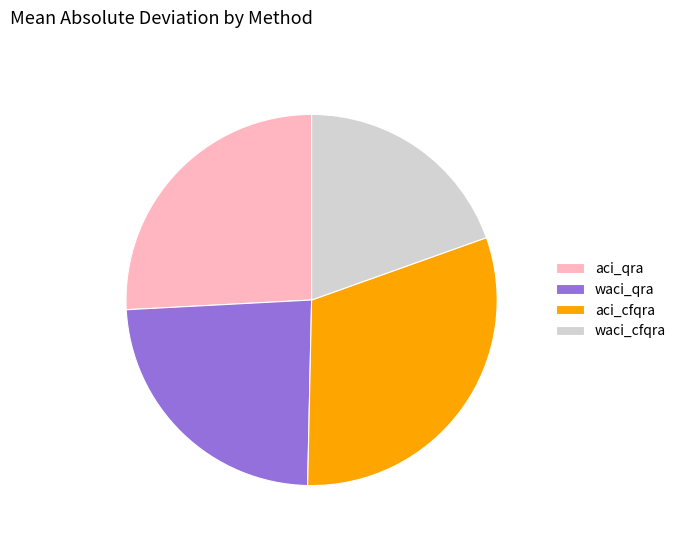

Is there any slice that represents more than half of the pie?

No